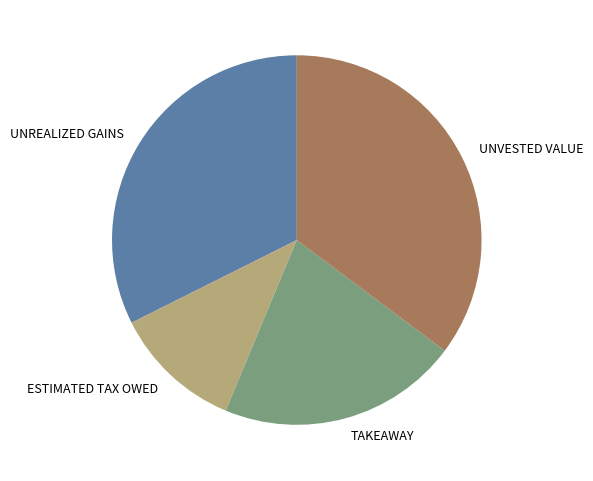

What is the largest slice in the pie chart?

UNVESTED VALUE